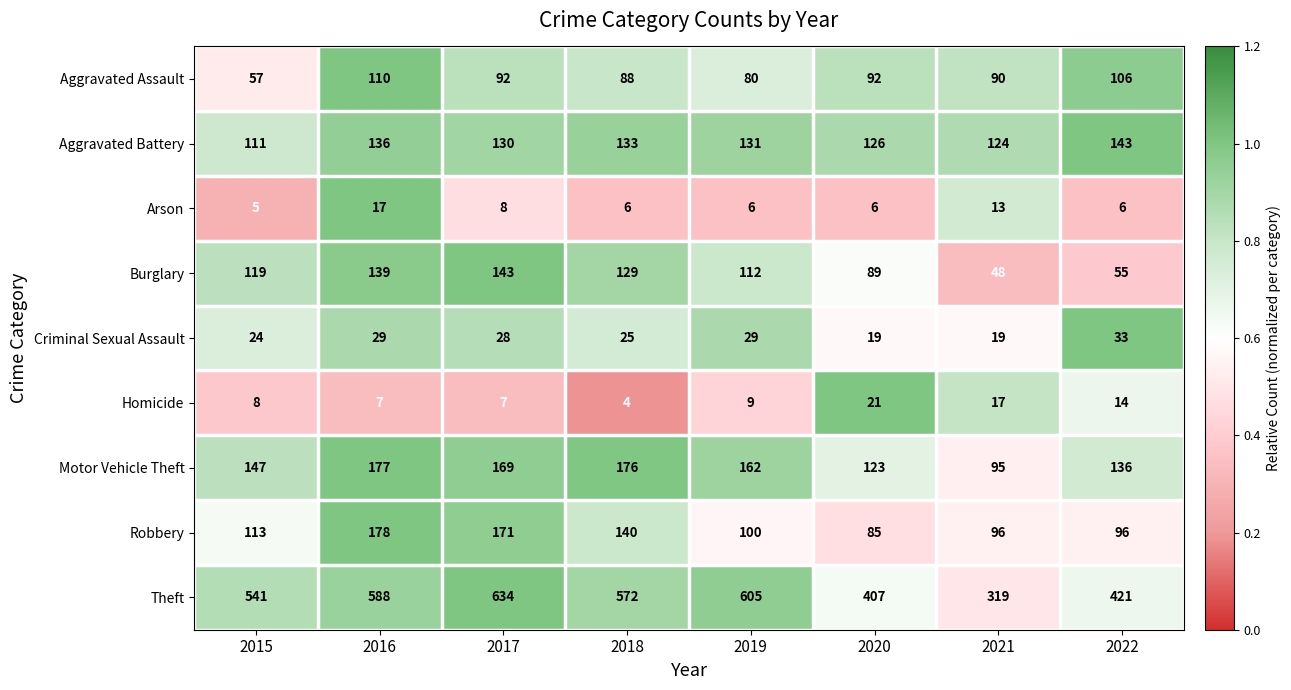

What is the total value across all series at 2015?

1125